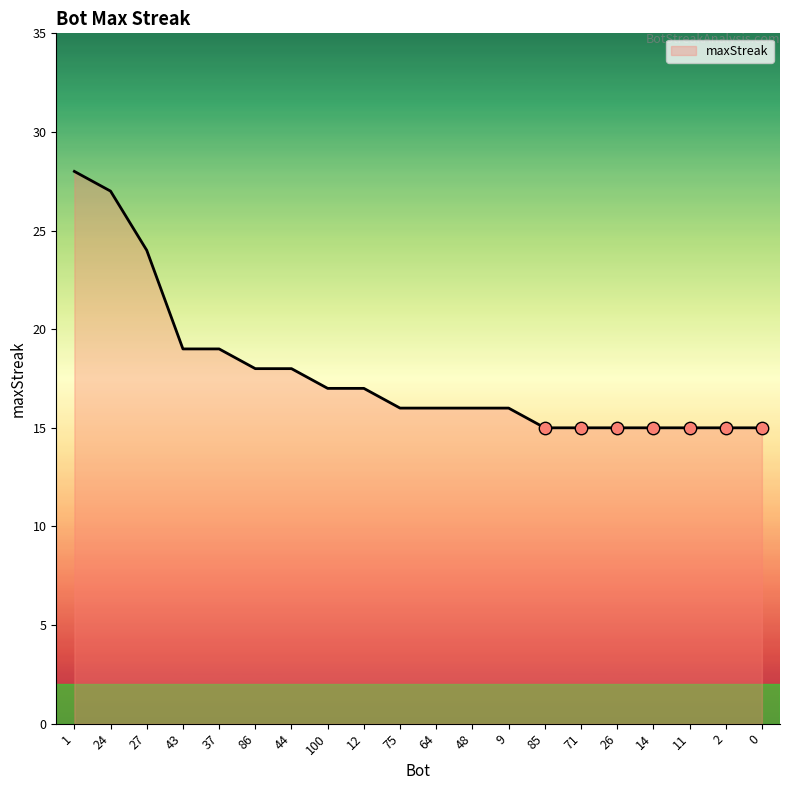

What is the change in value from 1 to 24?

-1